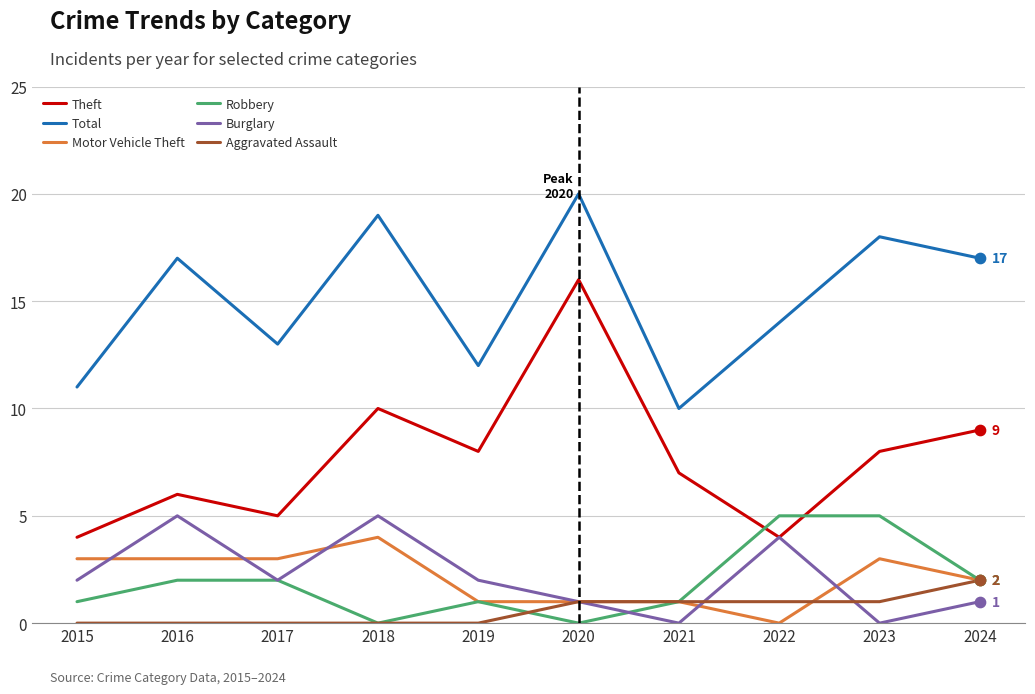

Is the value of Robbery at 2022 greater than the value of Aggravated Assault at 2022?

Yes